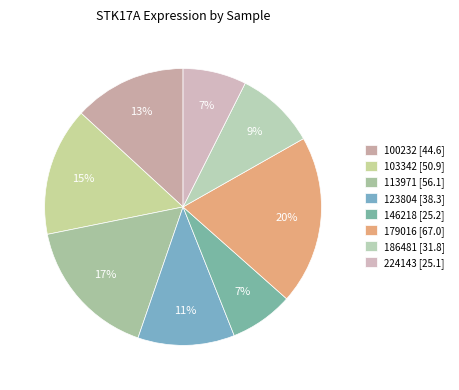

What is the smallest slice in the pie chart?

224143